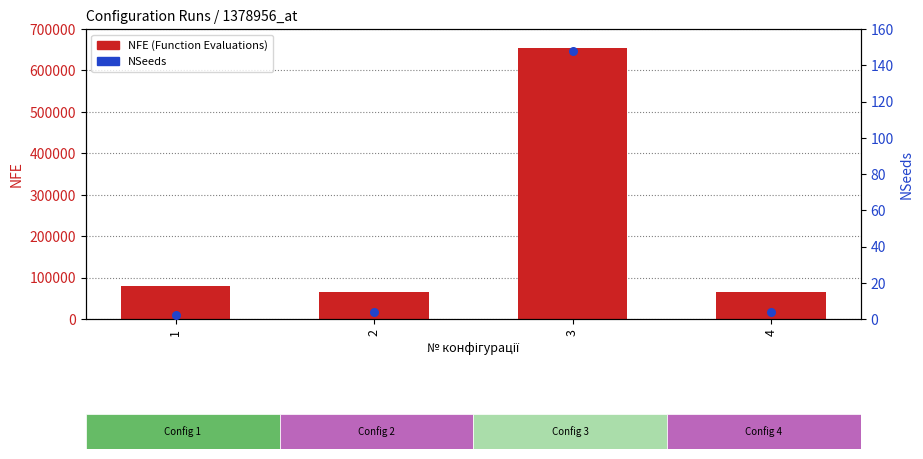

At which category is the sum across all series the highest?

3